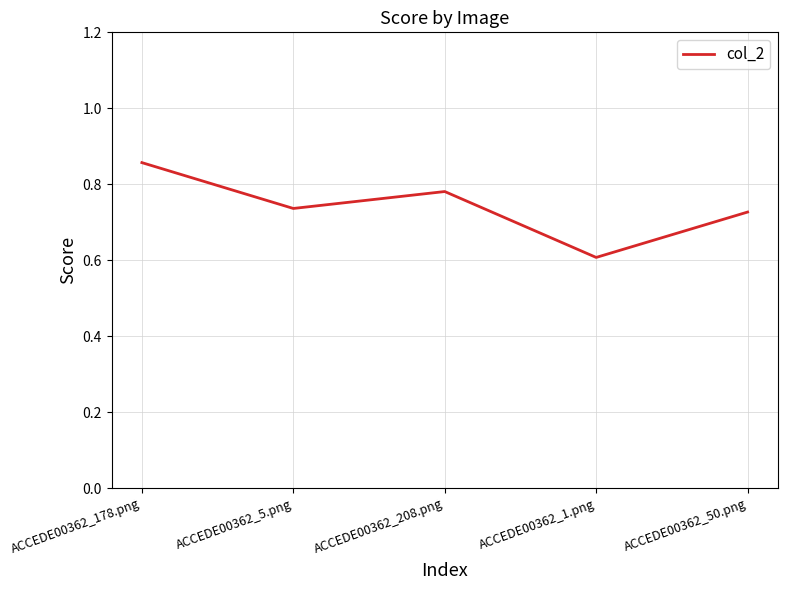

How many lines are shown in the chart?

1